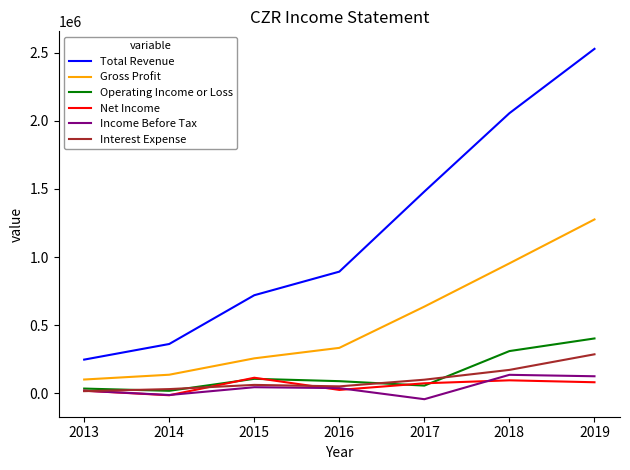

The value of Gross Profit at 2017 is 426869. True or false?

False